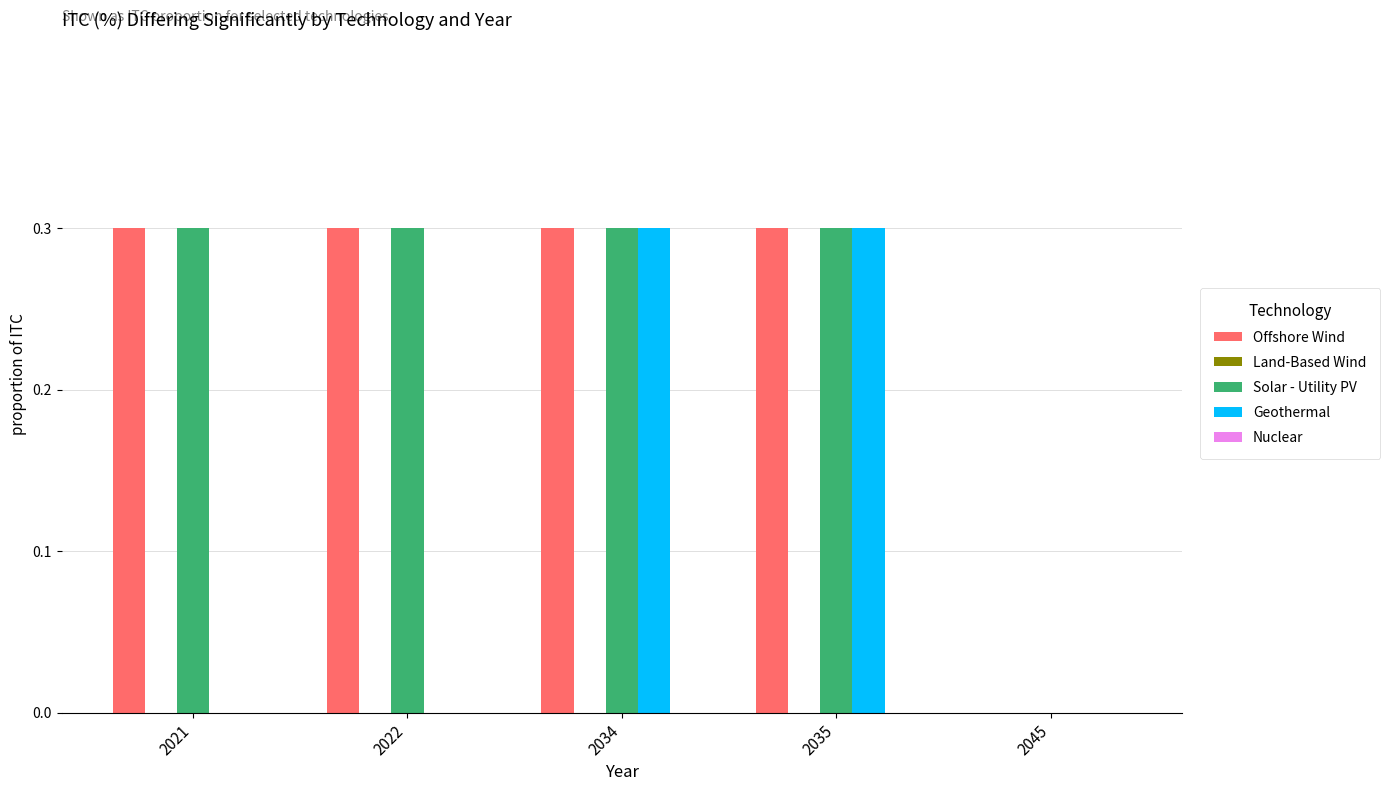

What is the highest value of the Geothermal series?

0.3